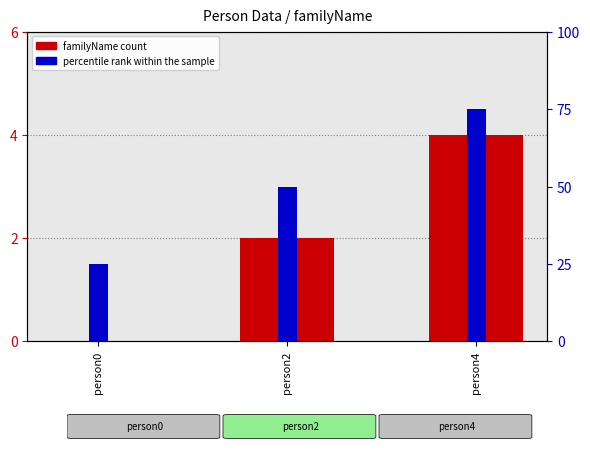

What is the difference between the percentile rank within the sample values at person4 and person2?

25